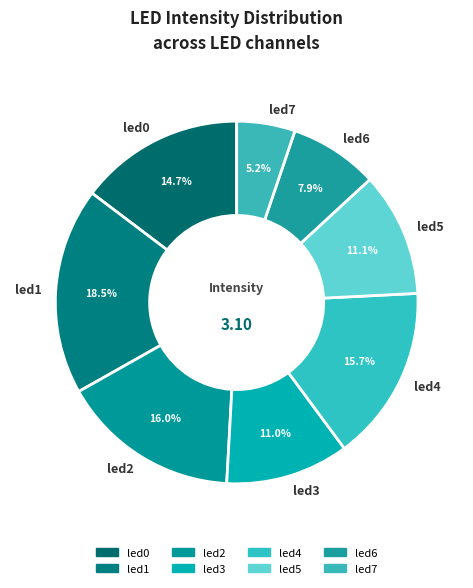

To the nearest percent, what portion does led5 represent?

11%